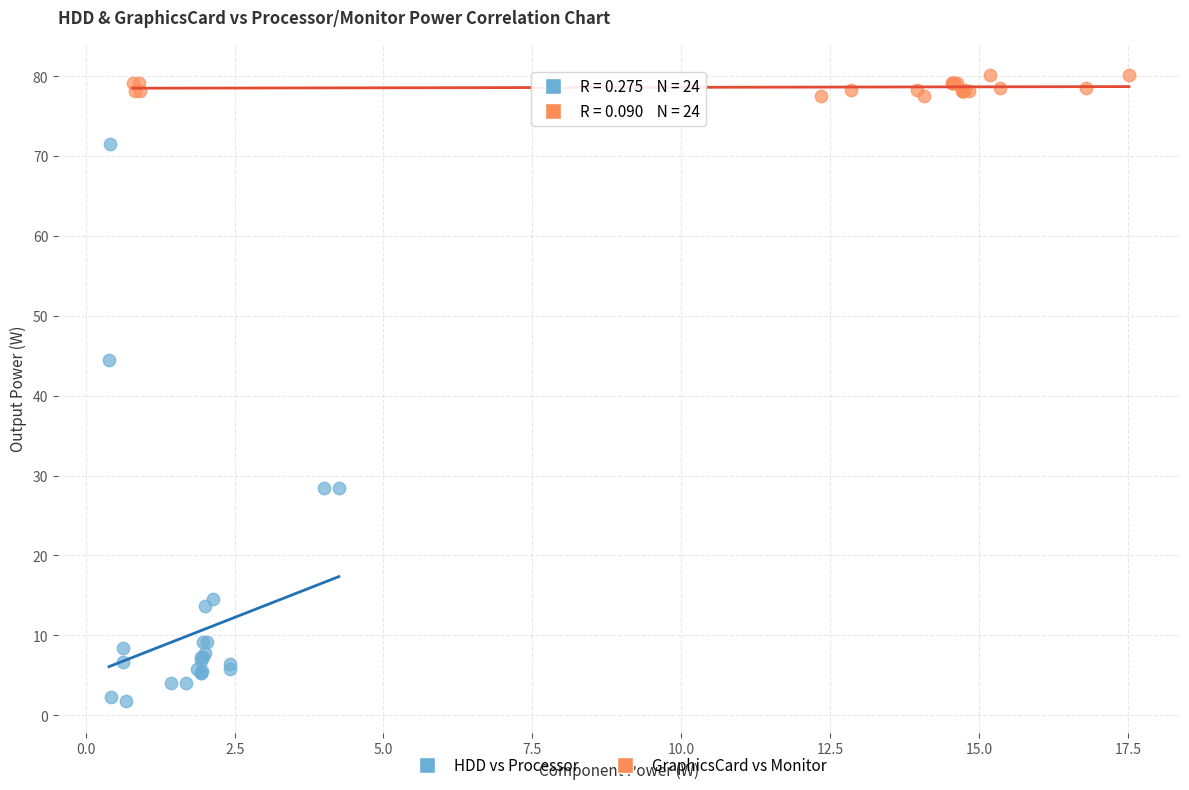

Which series has the widest spread of Y values?

HDD vs Processor